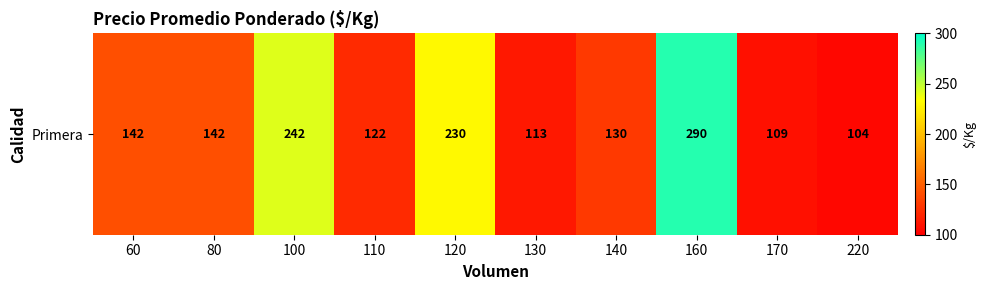

Reading right to left, extract all data points from this chart.

220=104	170=109	160=290	140=130	130=113	120=230	110=122	100=242	80=142	60=142